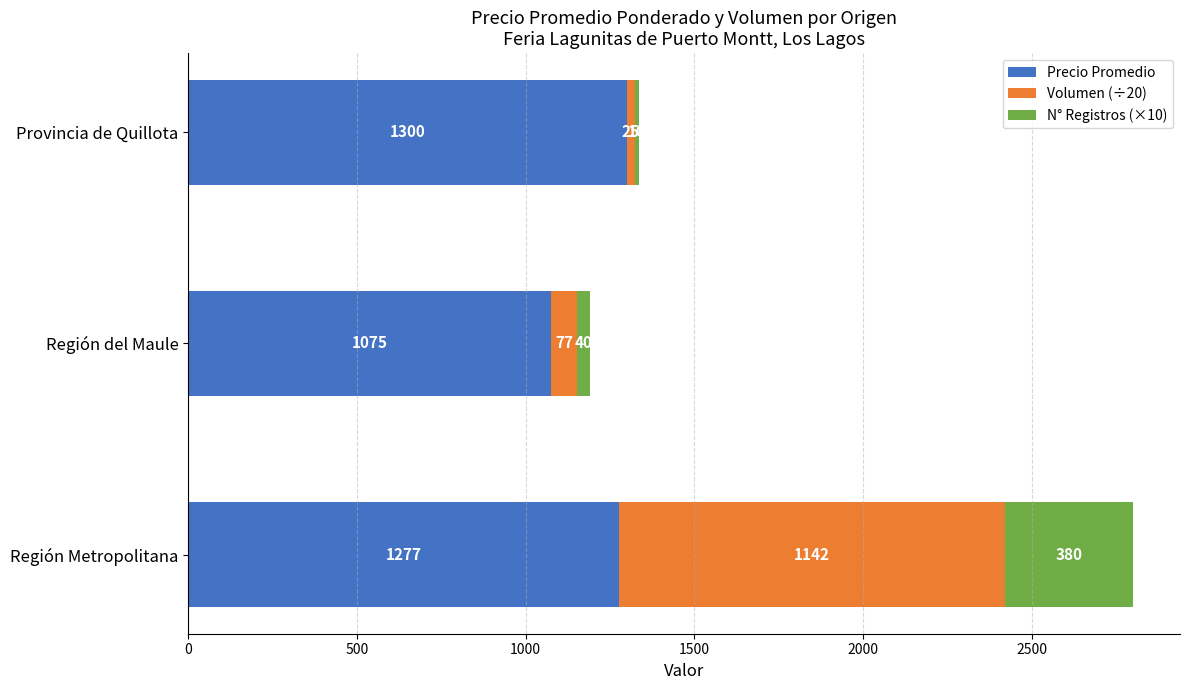

What is the total value across all series at Provincia de Quillota?

1335.0